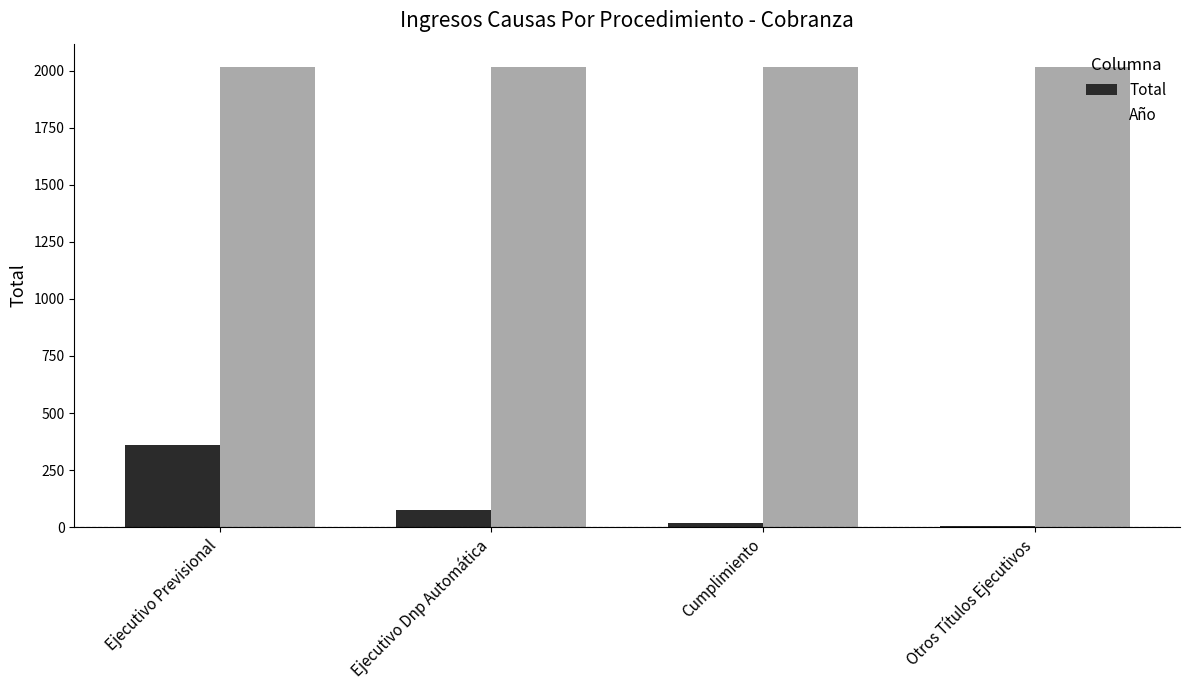

True or false: Año has a value of 2017 at Ejecutivo Dnp Automática.

True